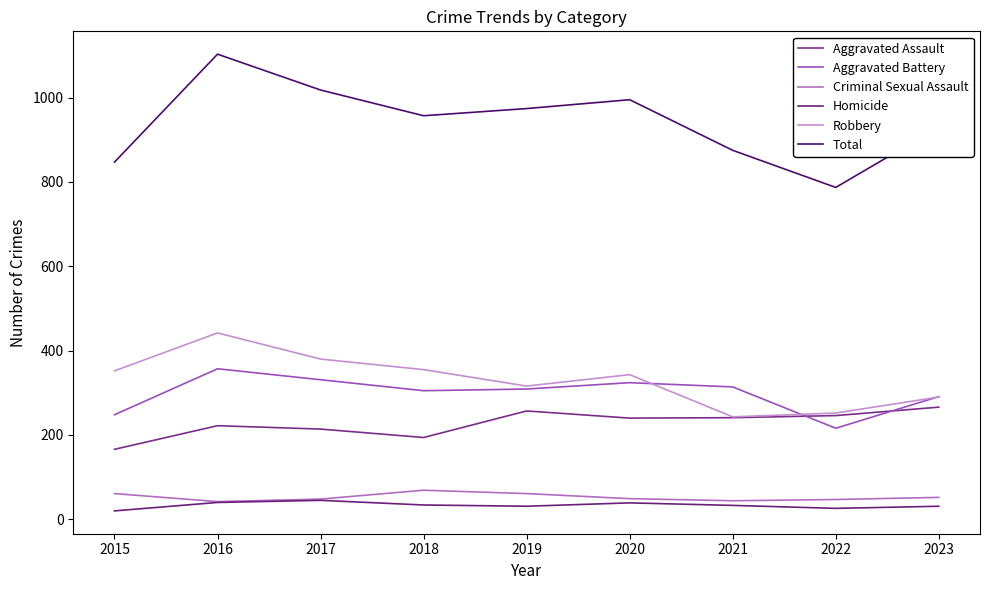

List the series in order of their peak value, highest first.

Total, Robbery, Aggravated Battery, Aggravated Assault, Criminal Sexual Assault, Homicide